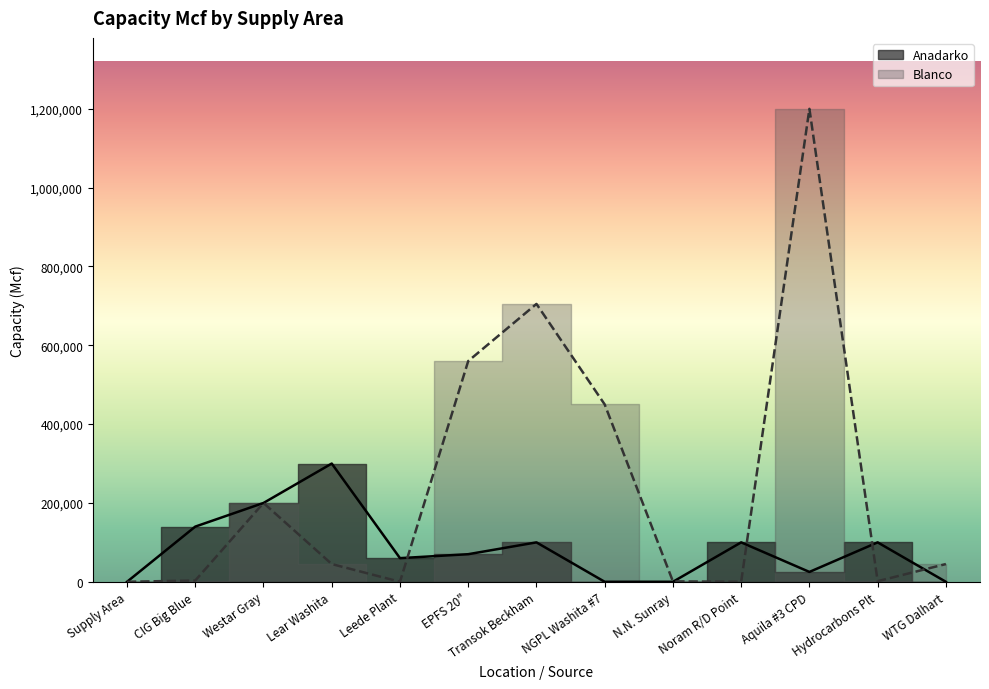

At which category does the data reach its first local valley?

Leede Plant